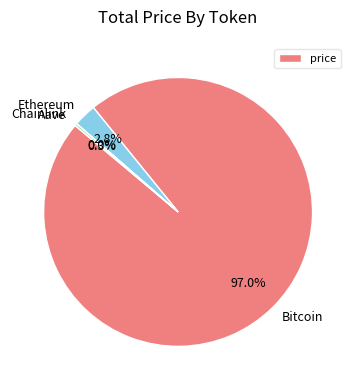

To the nearest percent, what is the average slice percentage?

25%